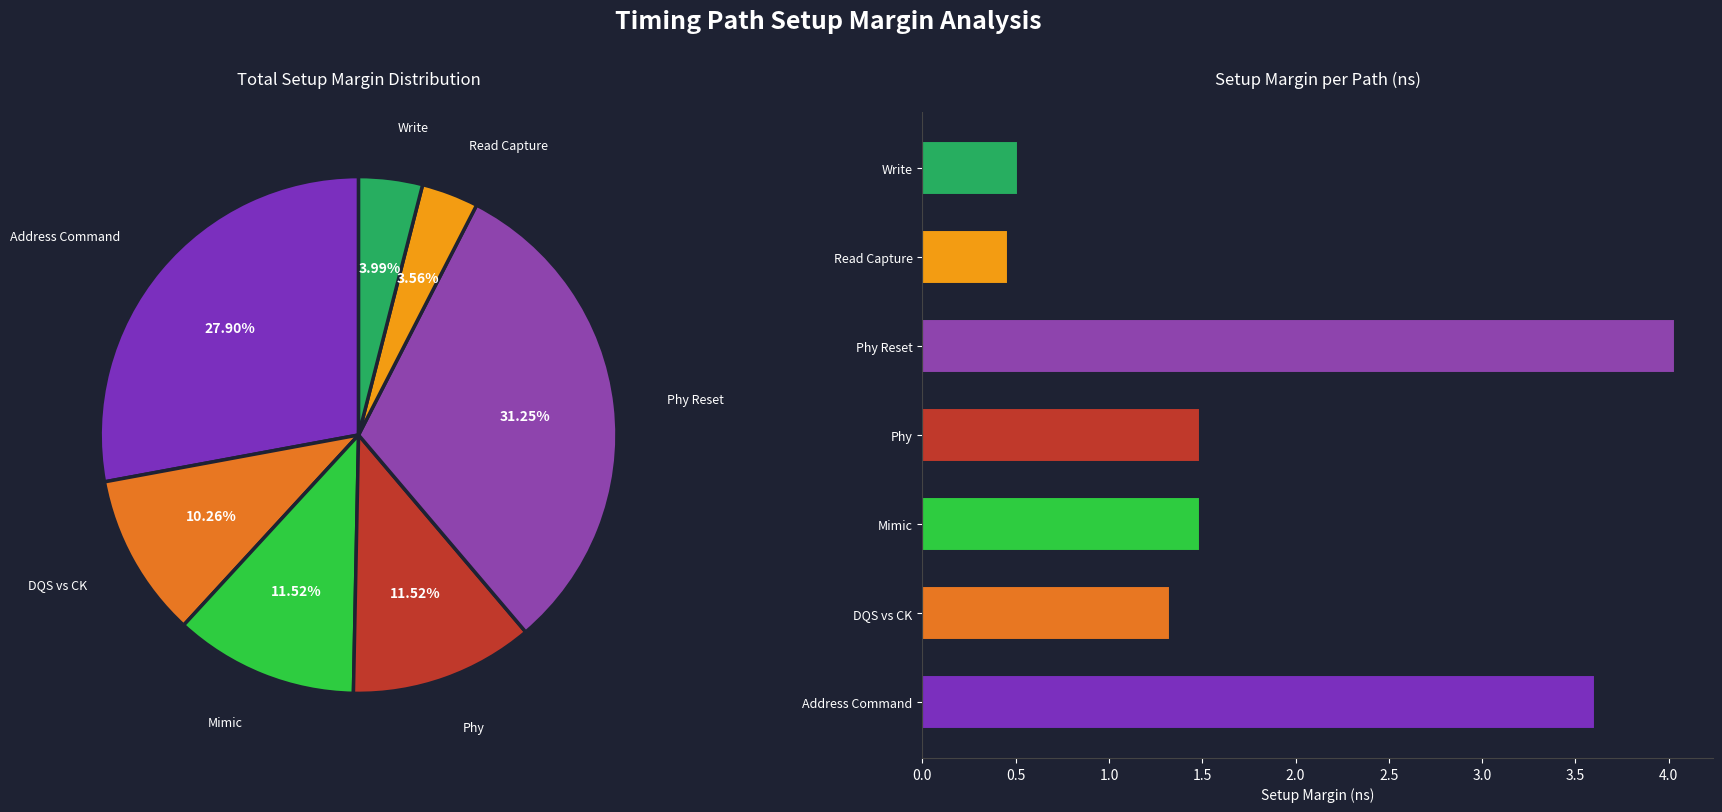

Is there any slice that represents more than half of the pie?

No